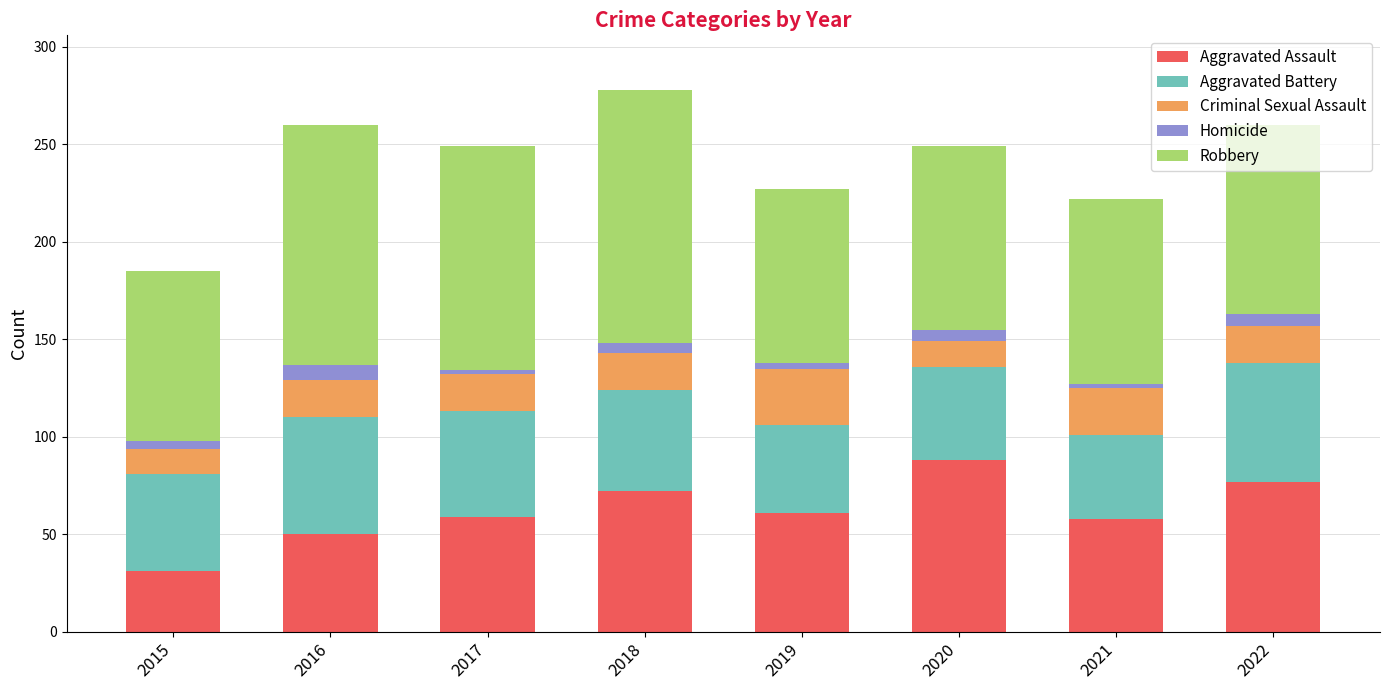

Which category has the highest value in the Aggravated Assault series?

2020